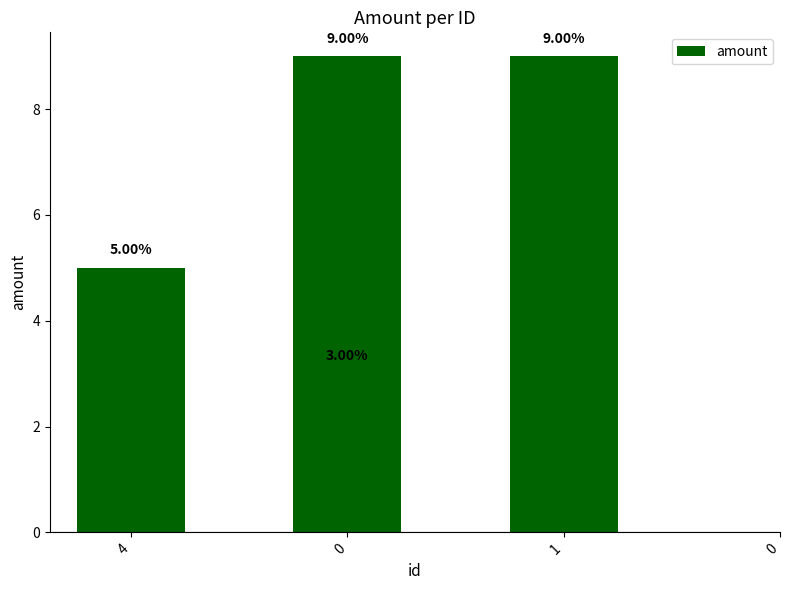

How many series are shown in this chart?

1